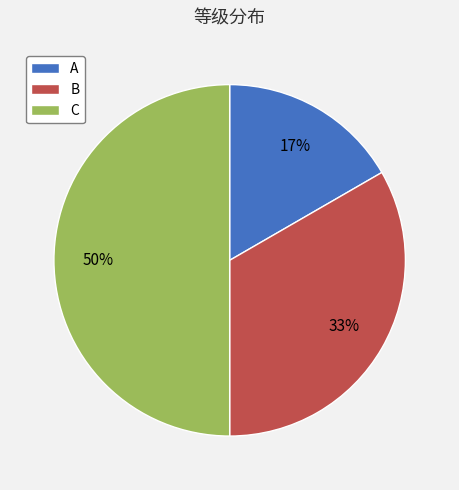

To the nearest percent, what is the difference between the C and B slice percentages?

17%